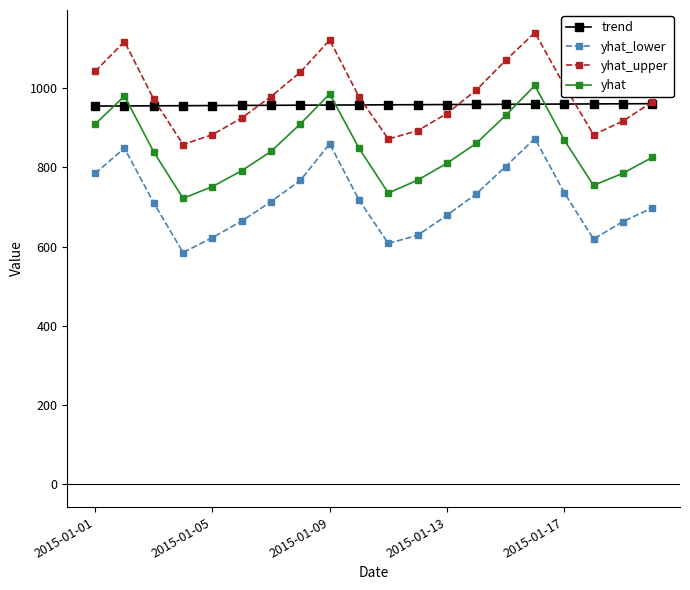

True or false: yhat_upper and yhat intersect in this chart.

False